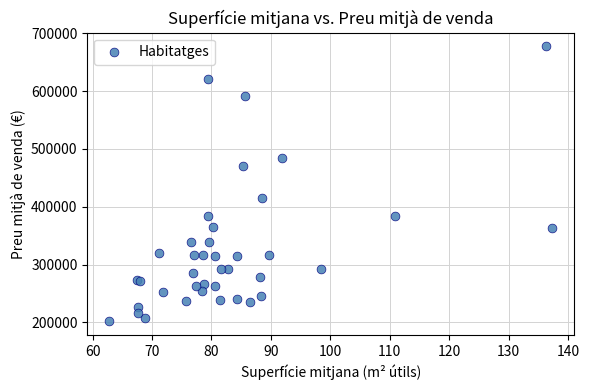

What Y value in the scatter plot is closest to 439683?

415098.6